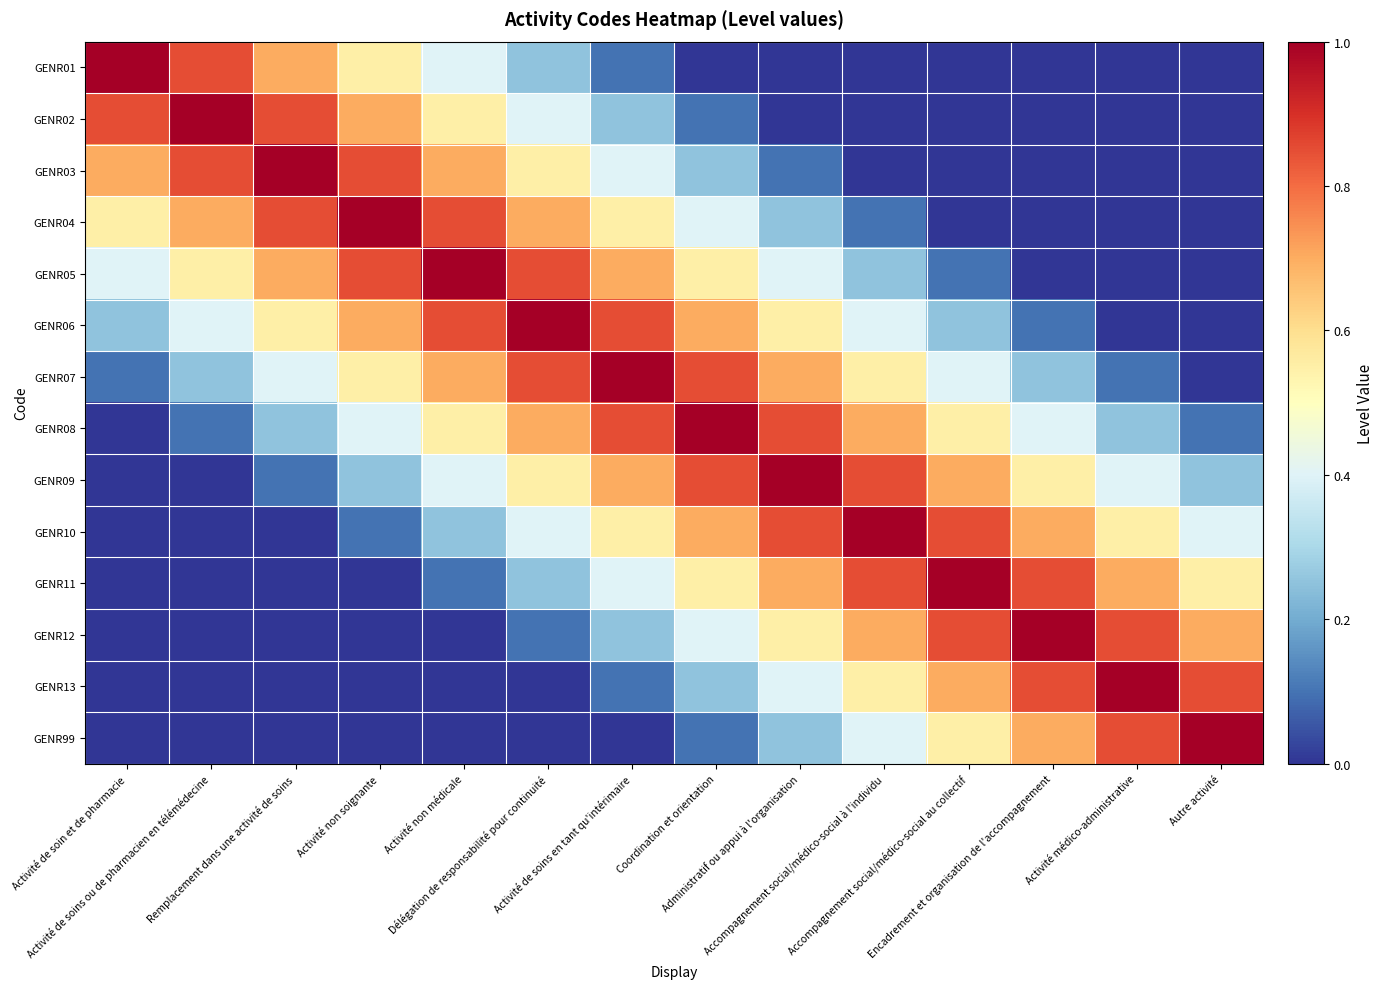

Which series has the largest range (max minus min)?

GENR01